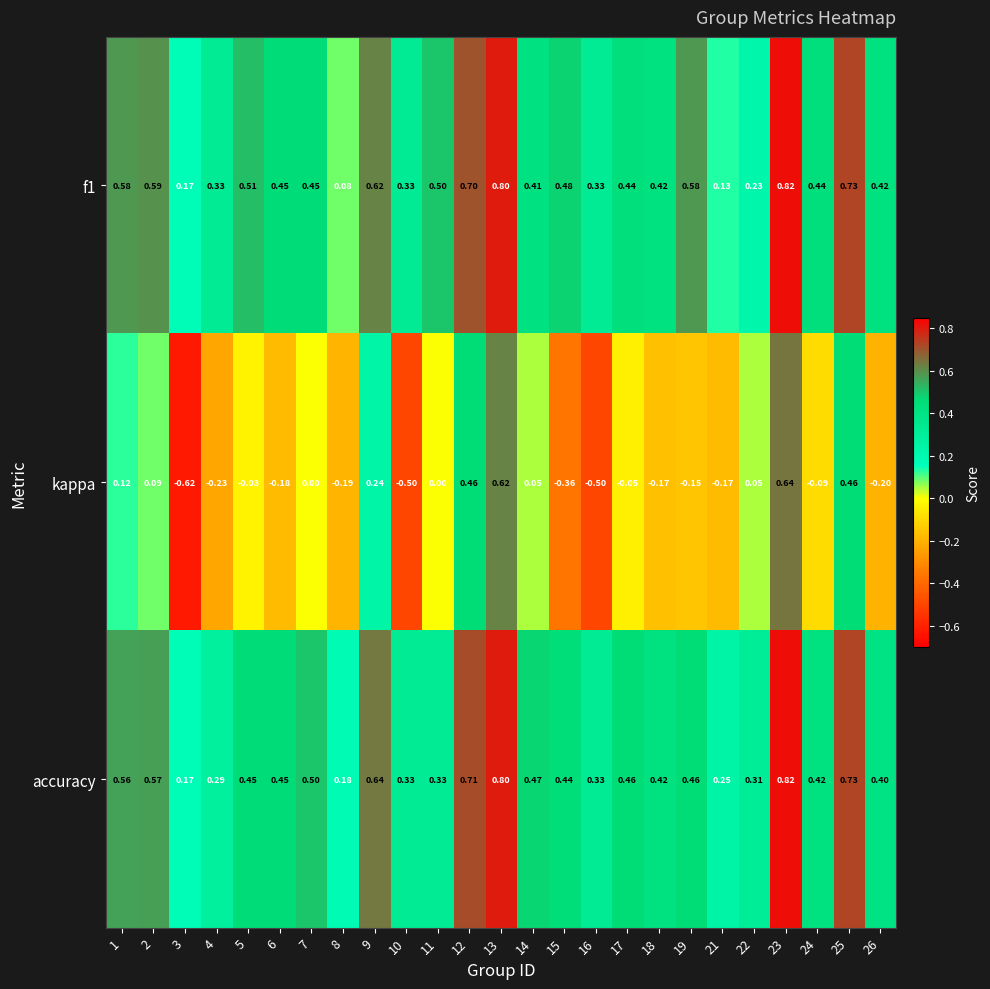

At how many categories does at least one series exceed 0?

25